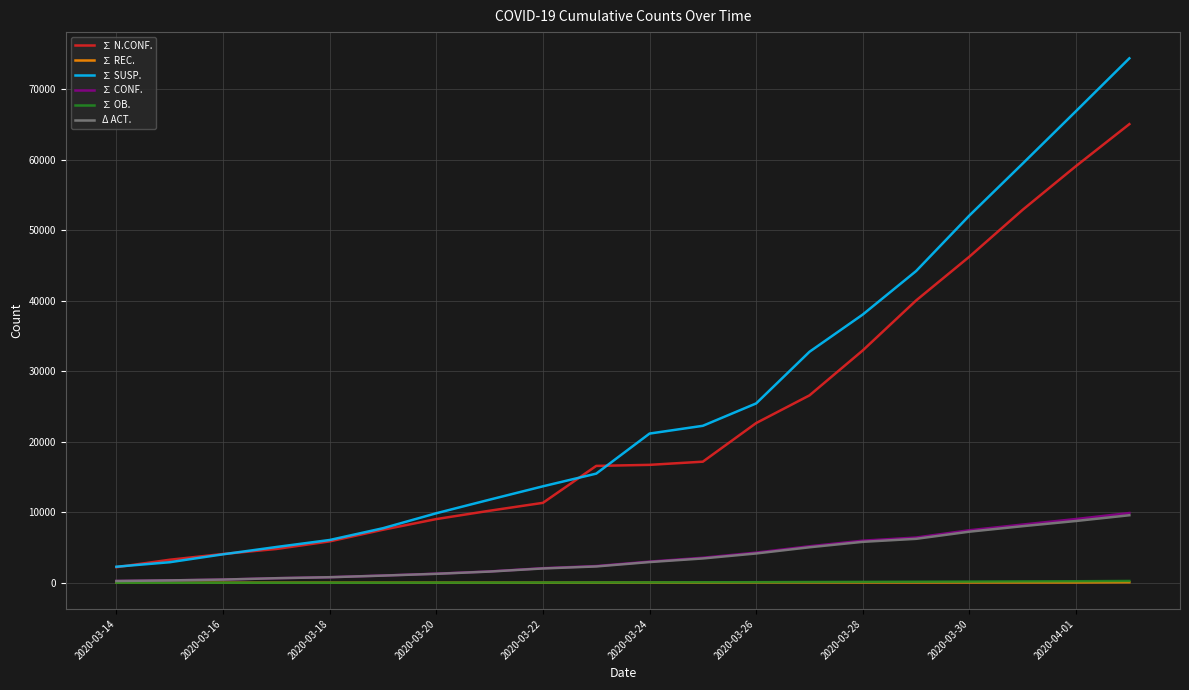

Which series has the largest total across all categories?

∑ SUSP.